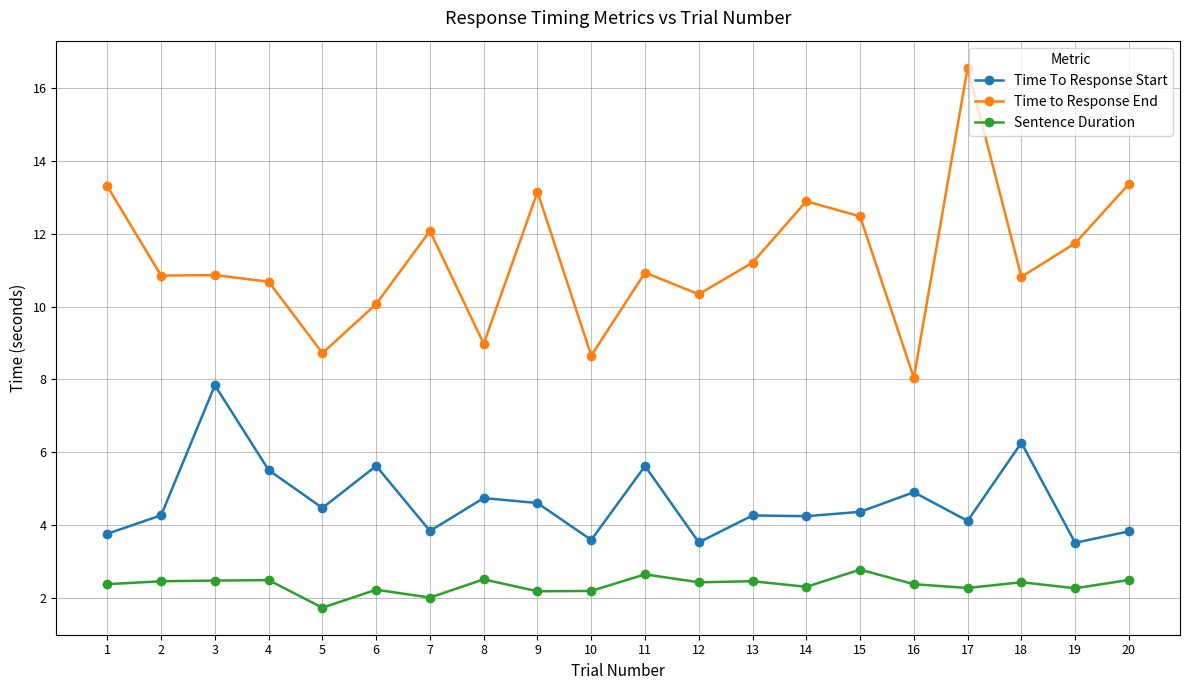

What is the minimum value shown in the chart?

1.7